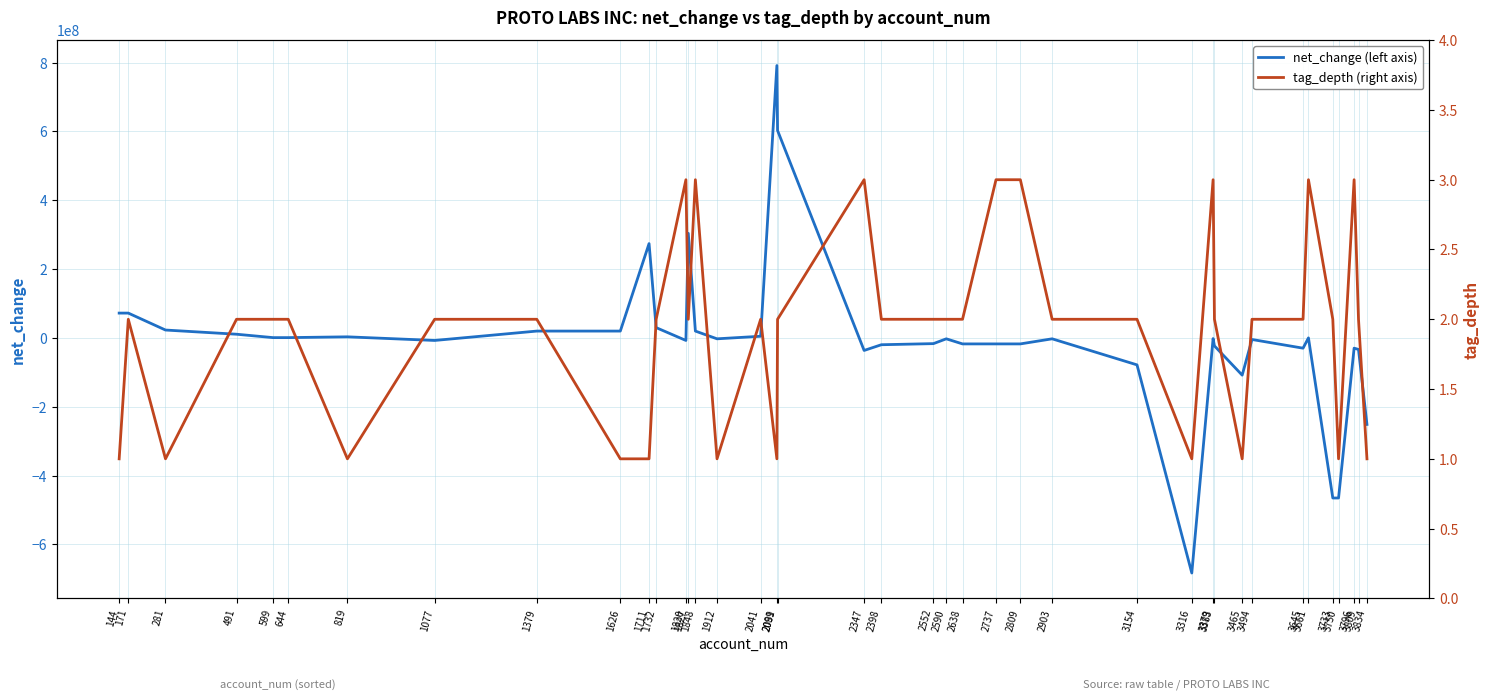

How many times do tag_depth and net_change cross each other?

7